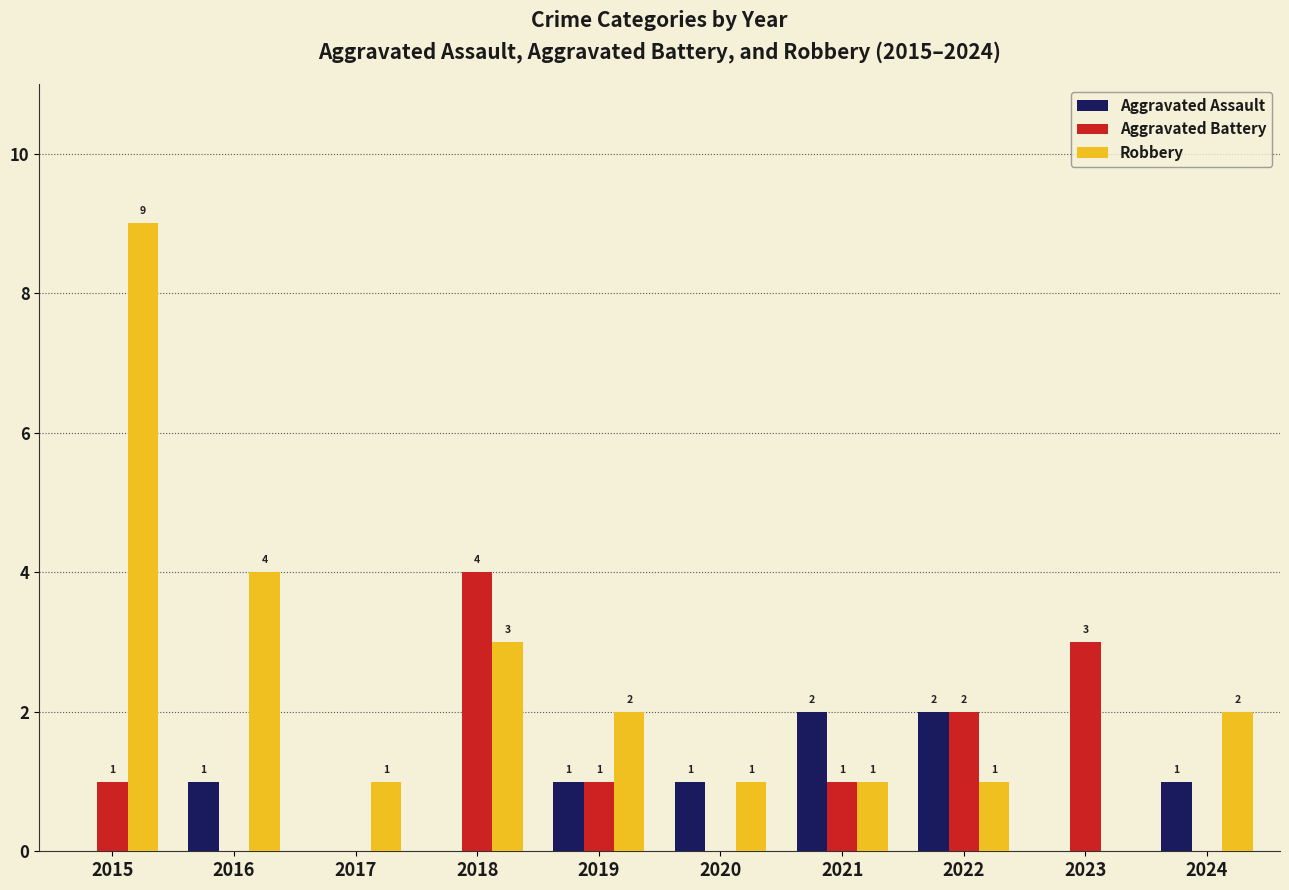

Which series changed the most between 2023 and 2024?

Aggravated Battery